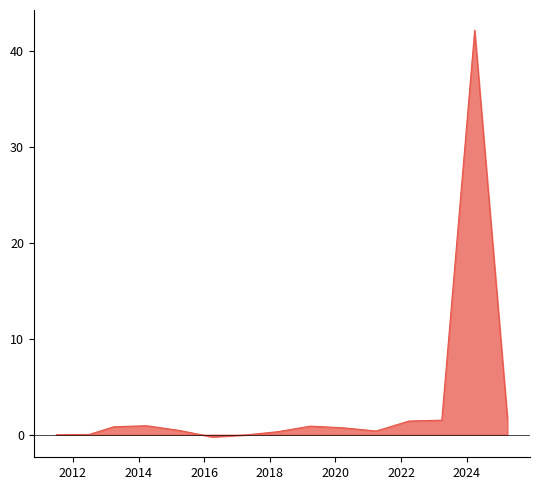

Does the chart have visible grid lines?

No